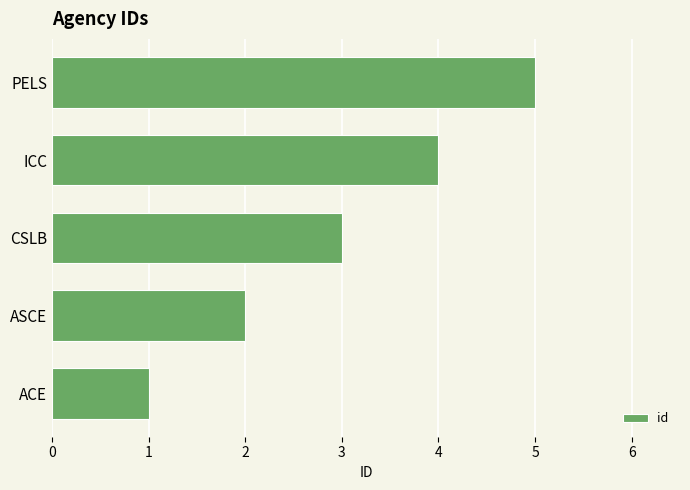

What is the smallest value displayed?

1